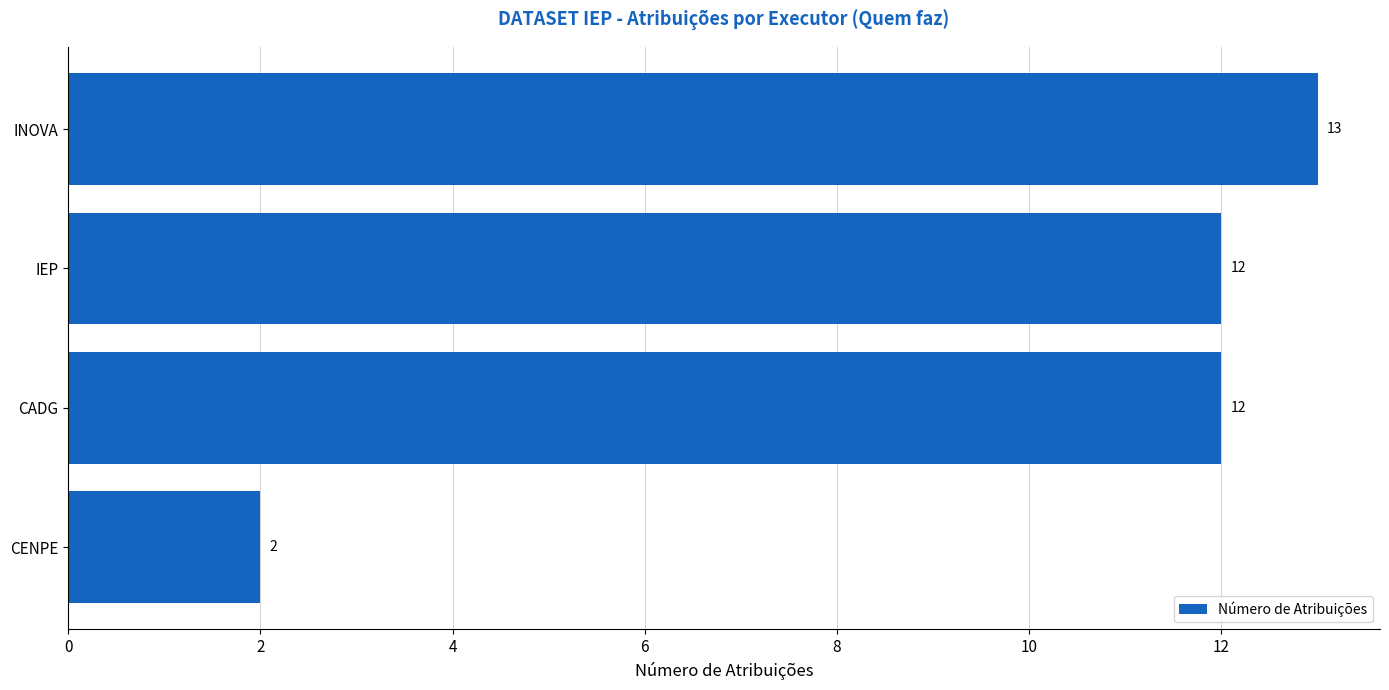

What is the sum of all values?

39